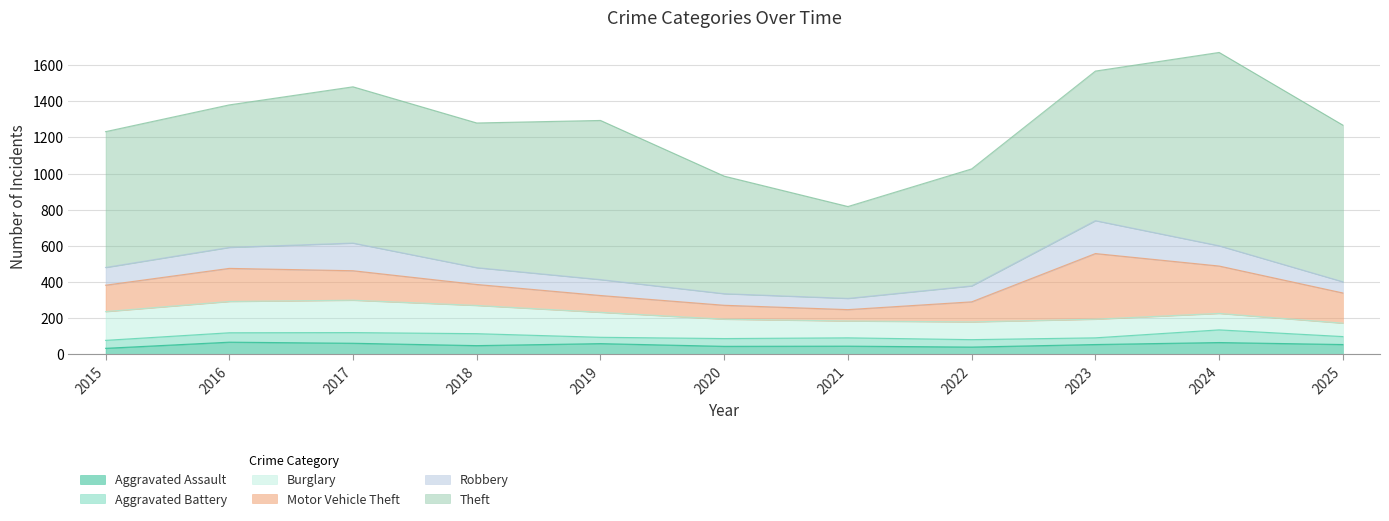

What is the sum of the Theft values at 2022 and 2018?

1447